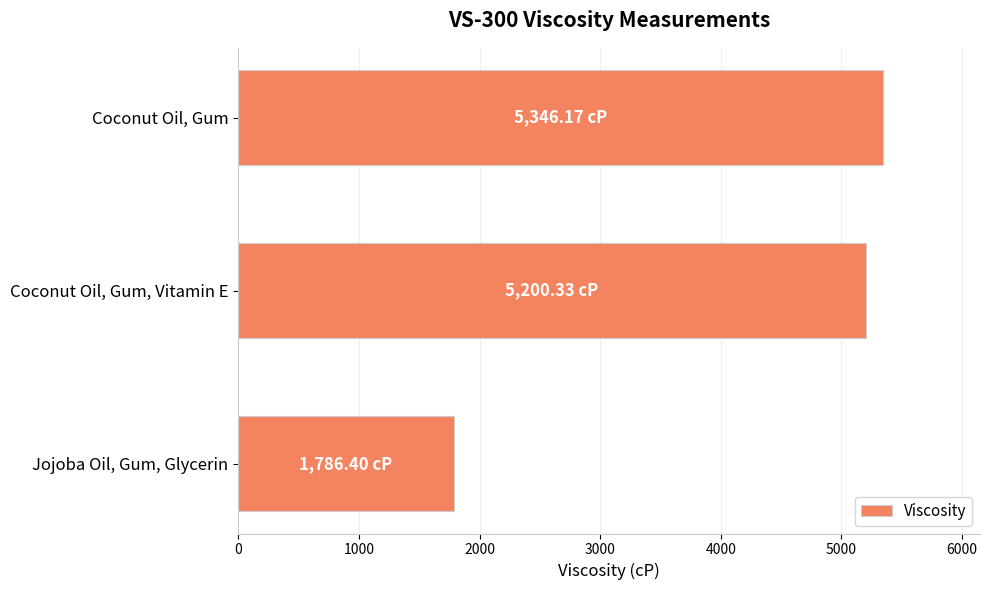

Rank the categories by value from lowest to highest.

Jojoba Oil, Gum, Glycerin, Coconut Oil, Gum, Vitamin E, Coconut Oil, Gum